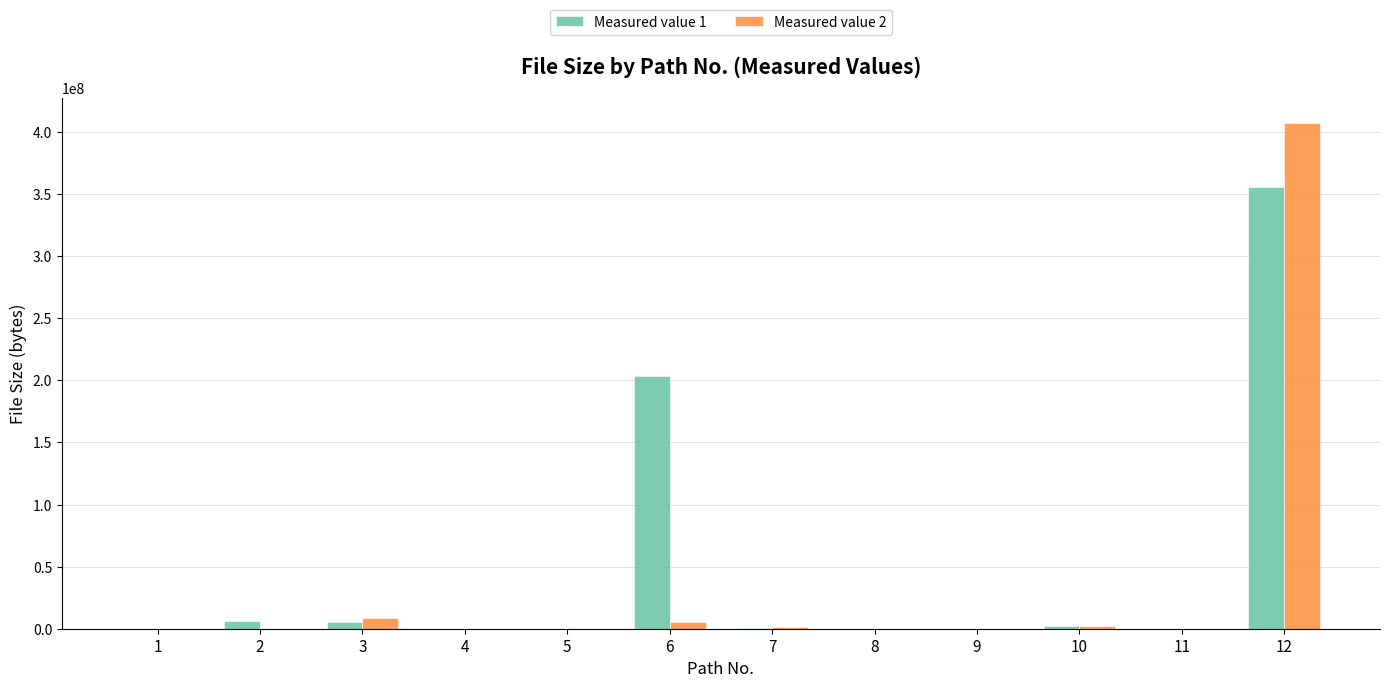

Between 3 and 8, which series saw the biggest shift?

Measured value 2